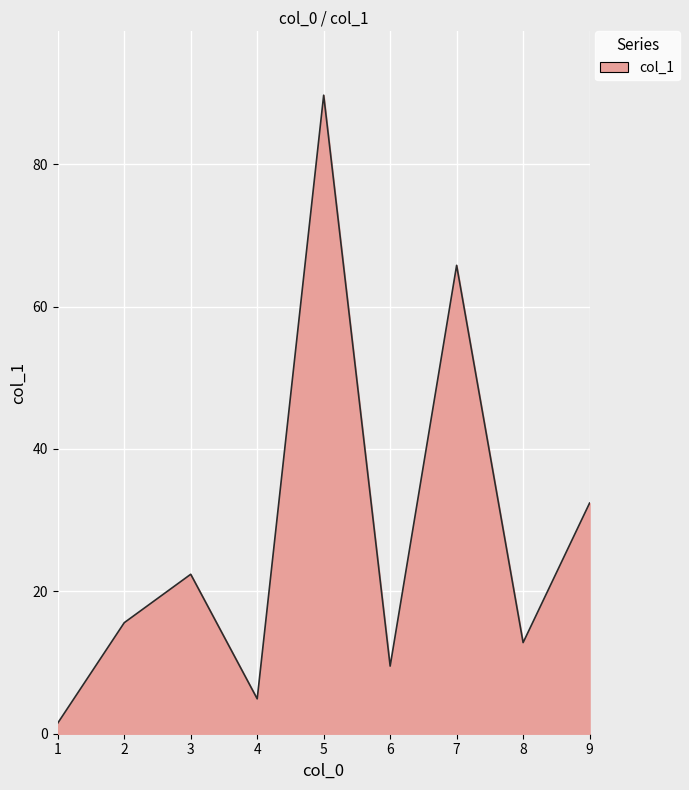

At which label does the data first exceed 15?

2